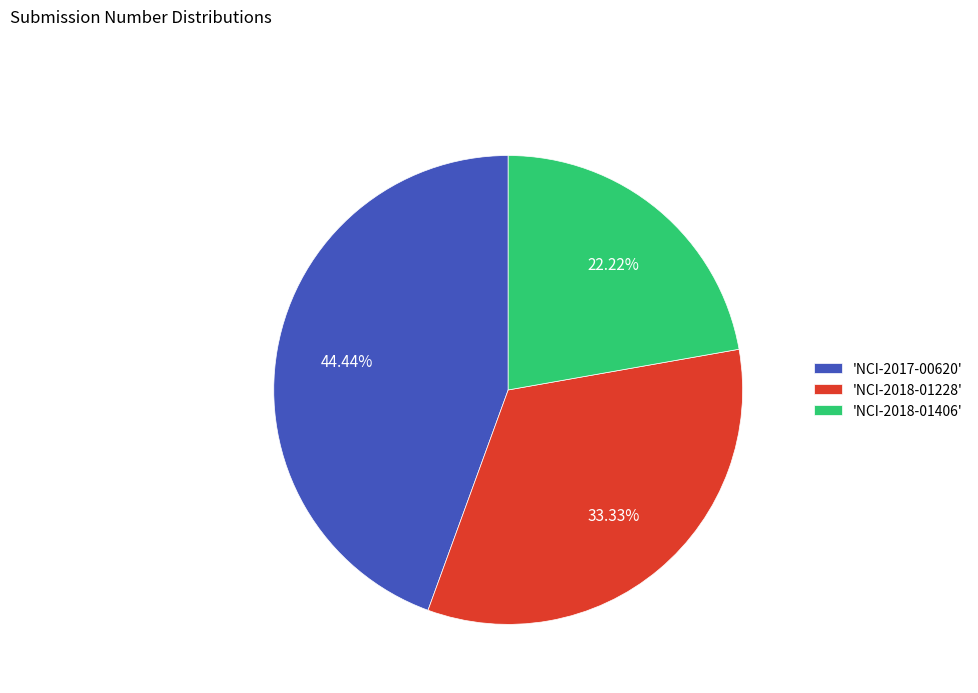

Does 'NCI-2018-01406' represent more than half of the total?

No